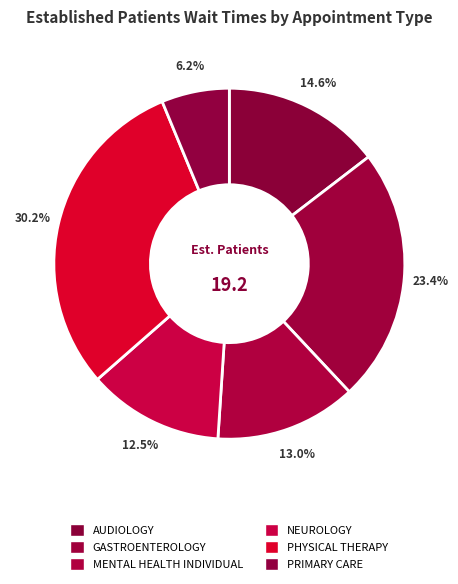

To the nearest percent, what is the difference between the PRIMARY CARE and AUDIOLOGY slice percentages?

8%